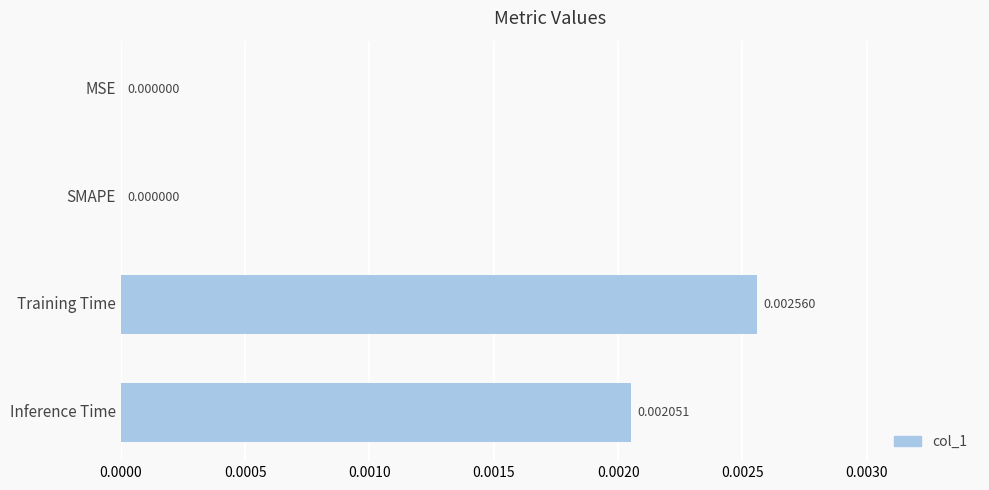

Which has a higher value, Training Time or MSE?

Training Time